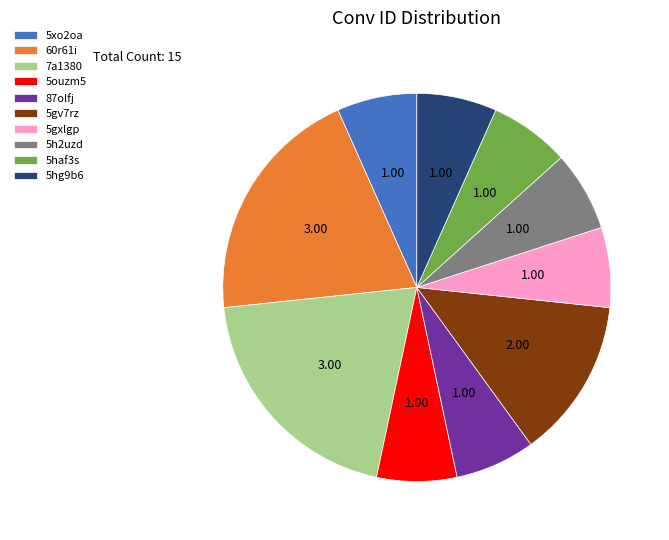

Does 5ouzm5 account for over 50% of the chart?

No